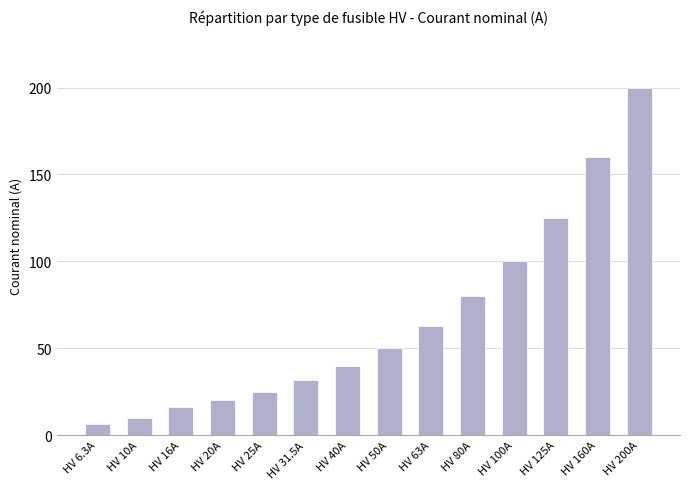

Are the bars grouped side by side (vs. stacked)?

No